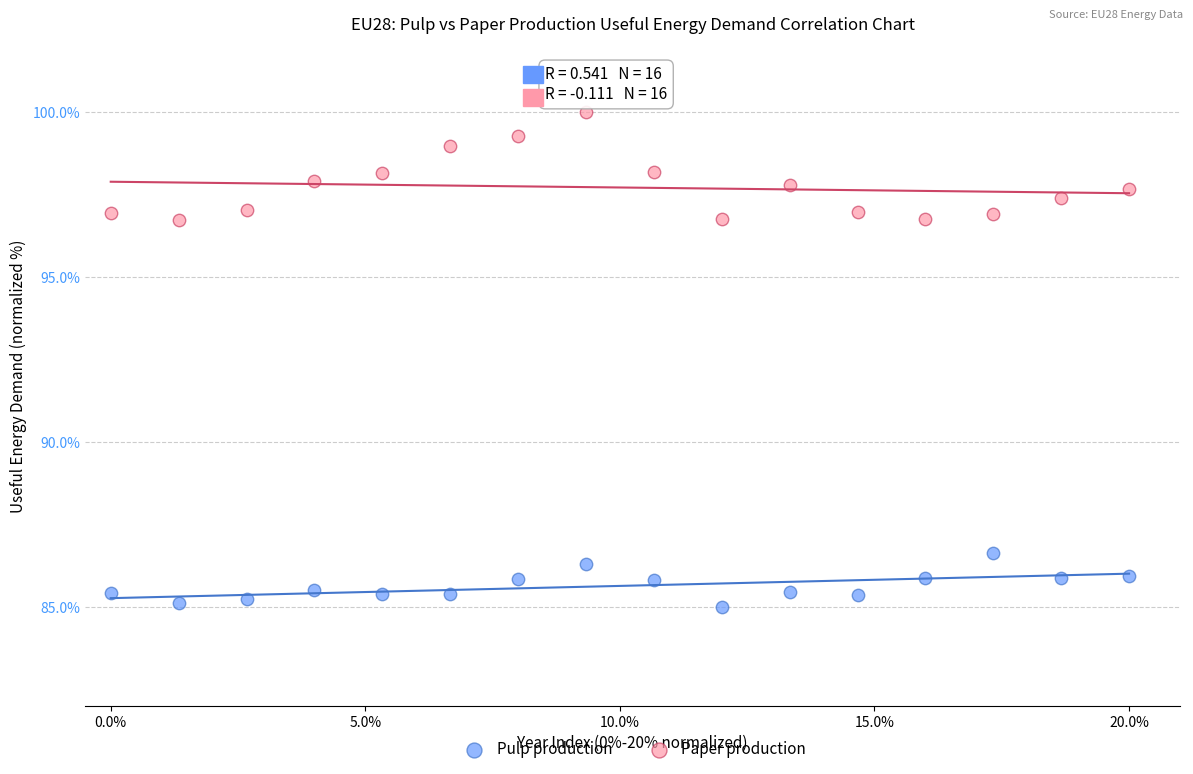

Which series has the widest spread of Y values?

Paper production